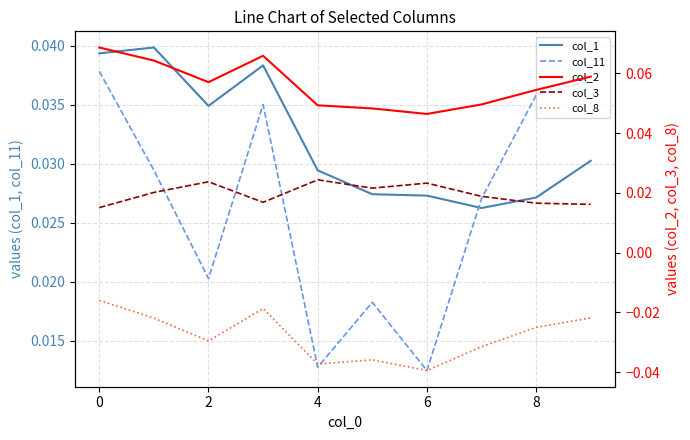

The col_11 series shows 0.1 at 0. True or false?

False